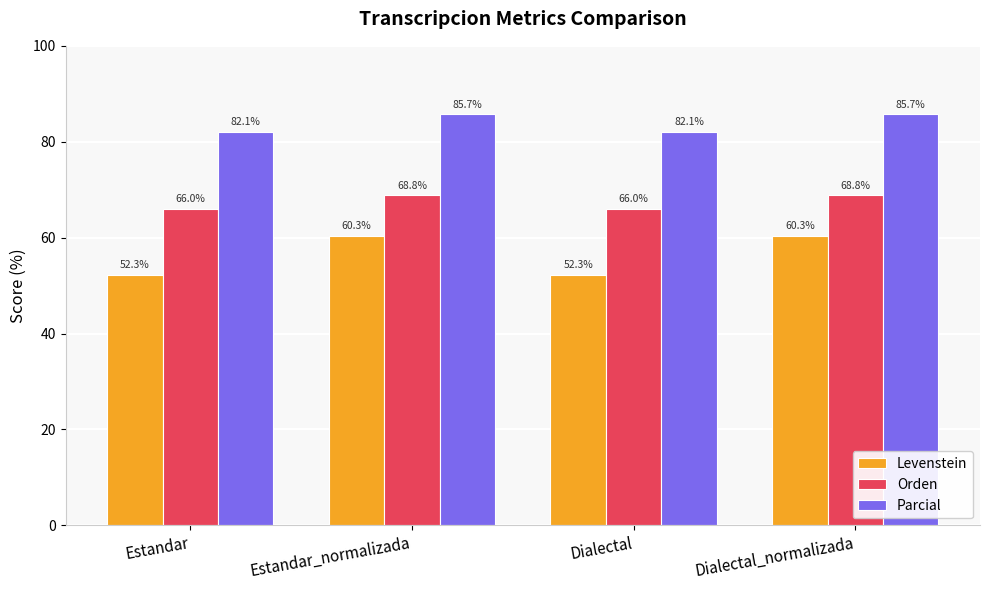

What is the highest value of the Parcial series?

85.7